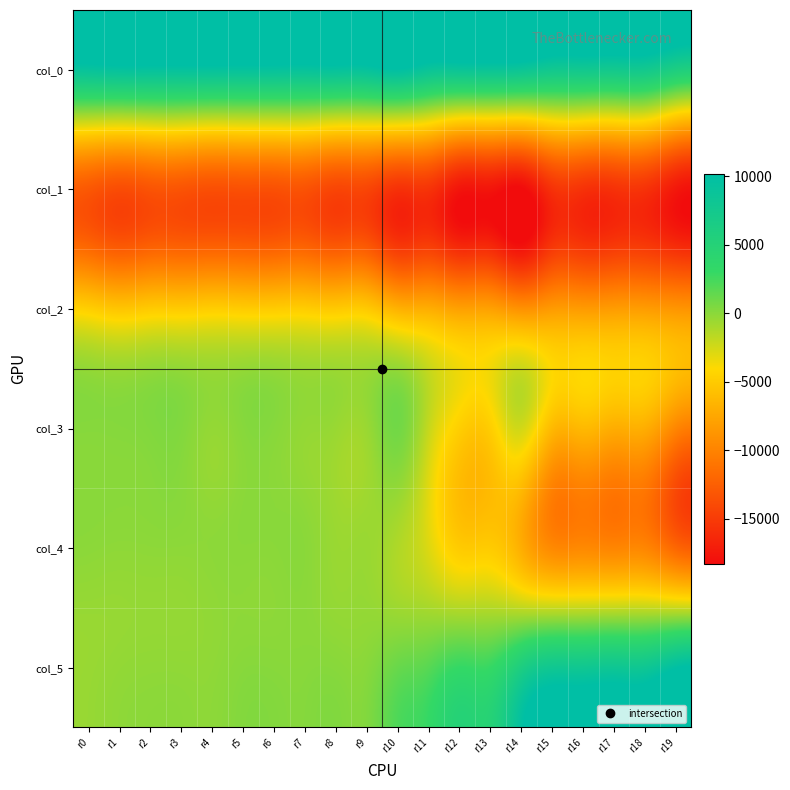

Reading right to left, transcribe all the data shown in this chart.

col_0: r19=6304	r18=7724	r17=7724	r16=7904	r15=7904	r14=8716	r13=8896	r12=8896	r11=8976	r10=10204	r9=9492	r8=9492	r7=9372	r6=9500	r5=9500	r4=9544	r3=9568	r2=9568	r1=9588	r0=9308
col_1: r19=-17379	r18=-15571	r17=-15571	r16=-15563	r15=-15563	r14=-18279	r13=-17575	r12=-17575	r11=-15467	r10=-15583	r9=-14215	r8=-14215	r7=-13315	r6=-13447	r5=-13447	r4=-13543	r3=-13215	r2=-13215	r1=-13707	r0=-12907
col_2: r19=-8805	r18=-8345	r17=-8345	r16=-8453	r15=-8453	r14=-9133	r13=-8073	r12=-8073	r11=-7165	r10=-6905	r9=-5209	r8=-5209	r7=-4977	r6=-5049	r5=-5049	r4=-4917	r3=-5117	r2=-5117	r1=-5497	r0=-4853
col_3: r19=-9737	r18=-6997	r17=-6997	r16=-6169	r15=-6169	r14=-2450	r13=-4692	r12=-4692	r11=-2023	r10=863	r9=-485	r8=-485	r7=-298	r6=133	r5=133	r4=-309	r3=321	r2=321	r1=183	r0=160
col_4: r19=-12062	r18=-9873	r17=-9873	r16=-9592	r15=-9592	r14=-7053	r13=-4991	r12=-4991	r11=-2874	r10=-1248	r9=-498	r8=-498	r7=18	r6=17	r5=17	r4=-79	r3=-91	r2=-91	r1=-121	r0=-43
col_5: r19=9820	r18=8009	r17=8009	r16=7774	r15=7774	r14=6013	r13=2975	r12=2975	r11=1776	r10=1179	r9=95	r8=95	r7=93	r6=114	r5=114	r4=-150	r3=-178	r2=-178	r1=-269	r0=-461